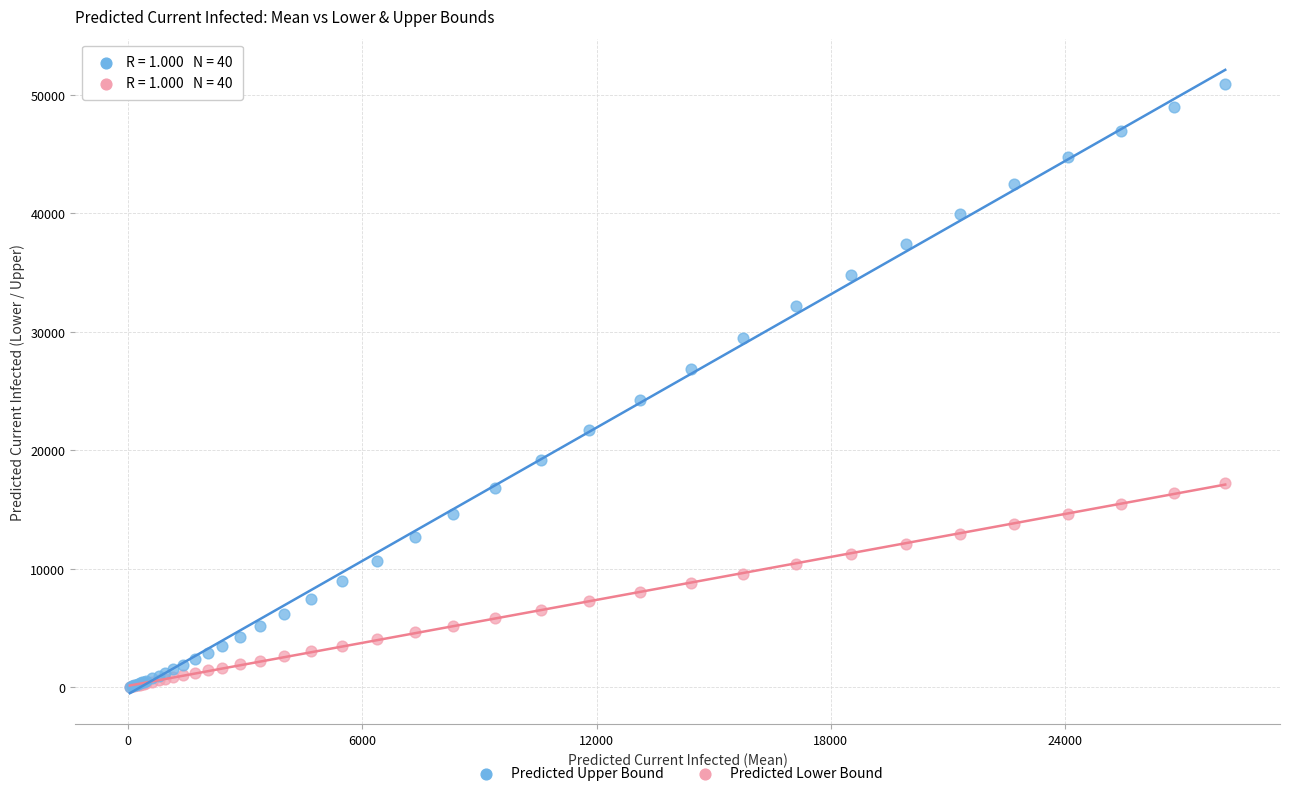

Which series has the widest spread of Y values?

Predicted Upper Bound